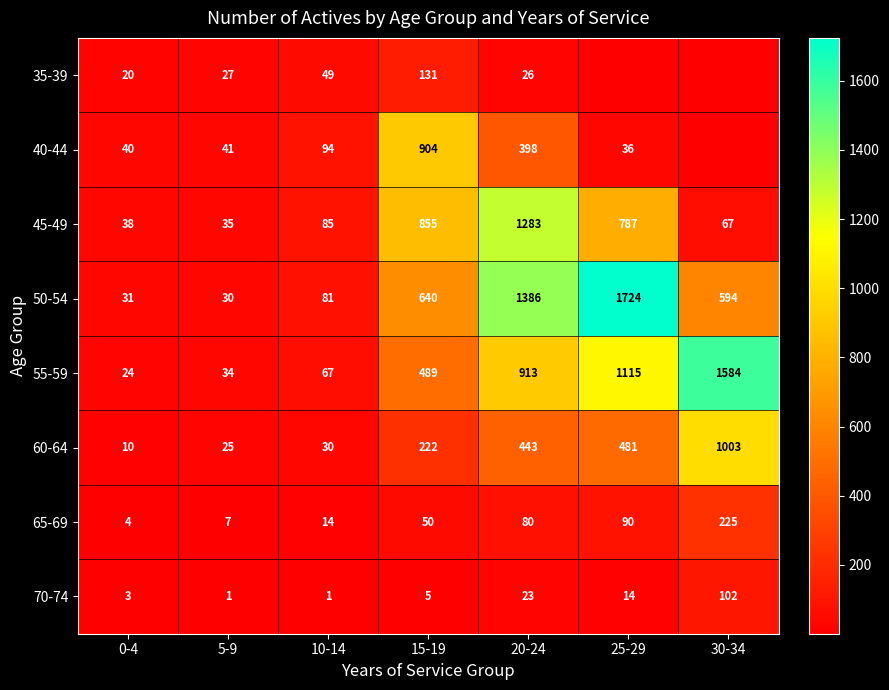

Rank the categories by 55-59 value from highest to lowest.

30-34, 25-29, 20-24, 15-19, 10-14, 5-9, 0-4